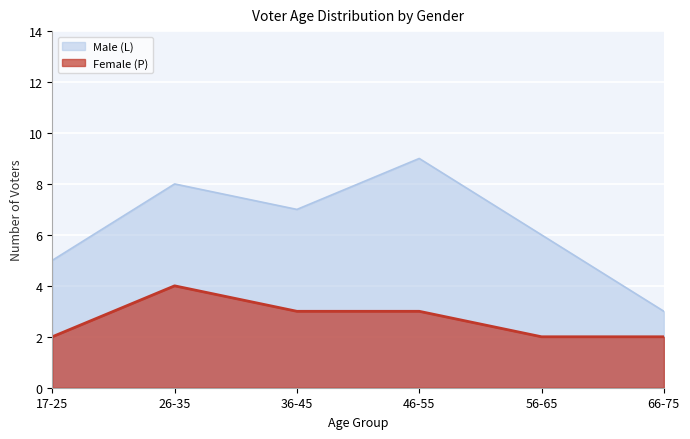

Where is Male (L) nearest to the value 6?

56-65